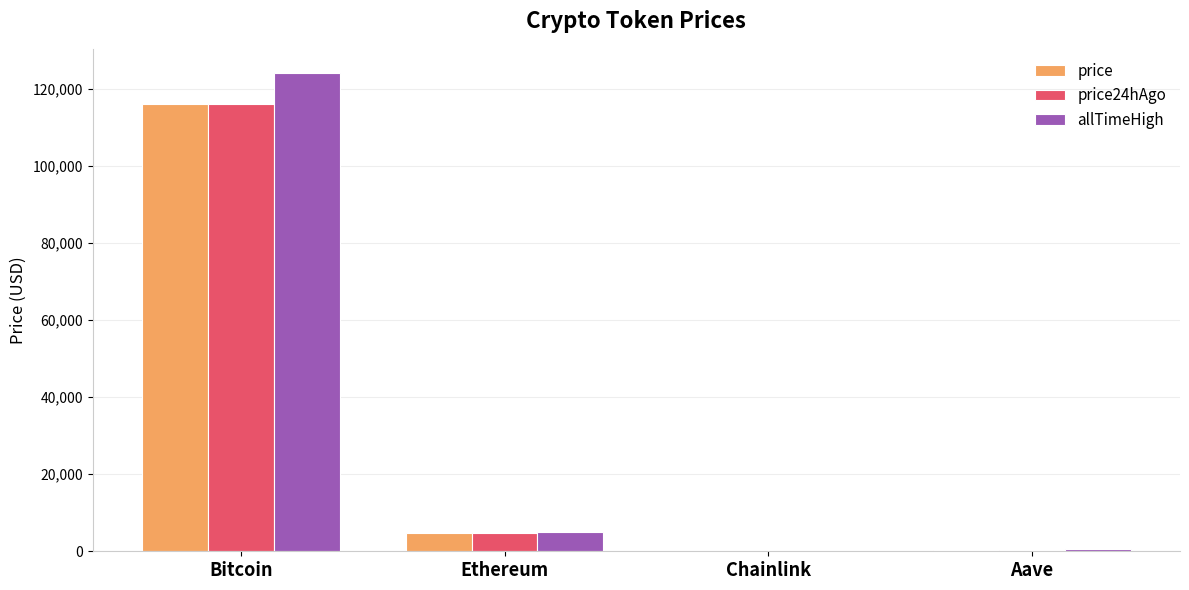

What is the average value of the price series?

30277.0